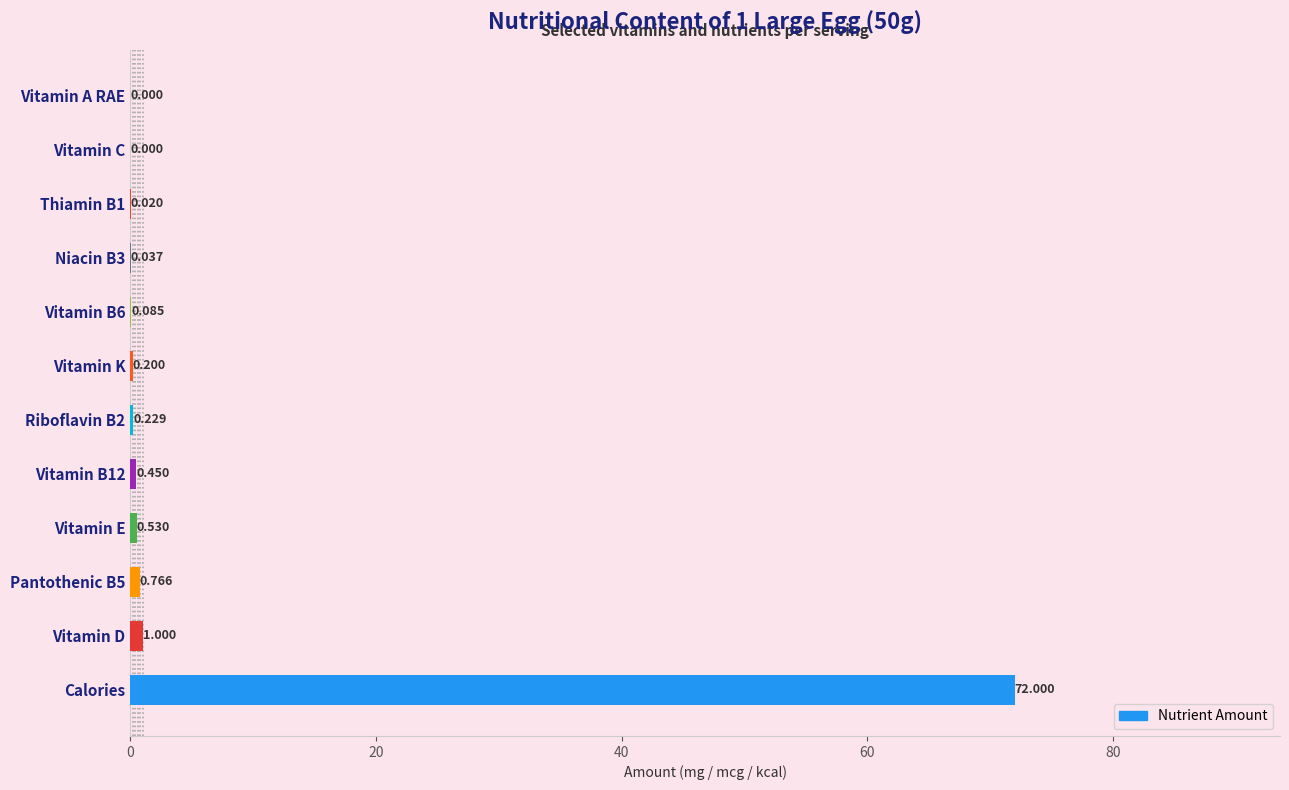

What is the maximum value shown in the chart?

72.0